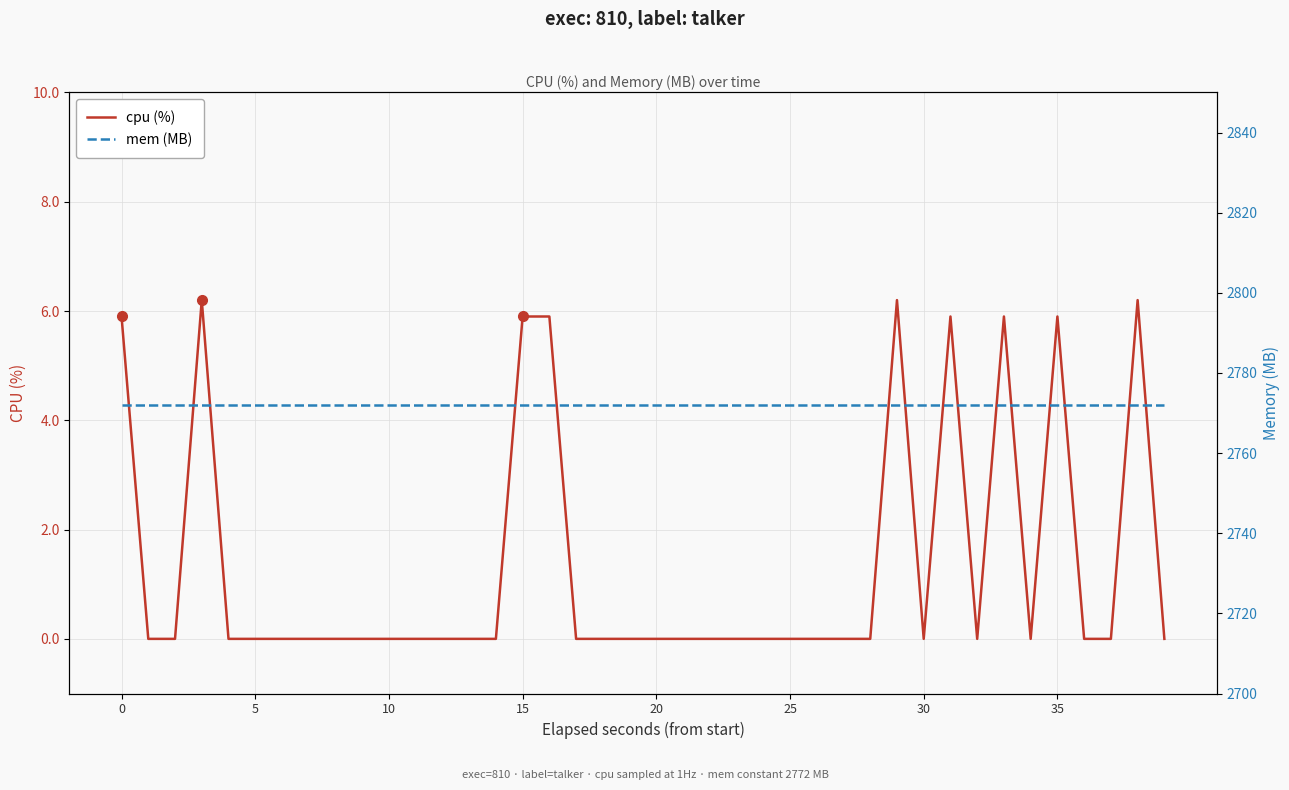

True or false: cpu (%) and mem (MB) intersect in this chart.

False